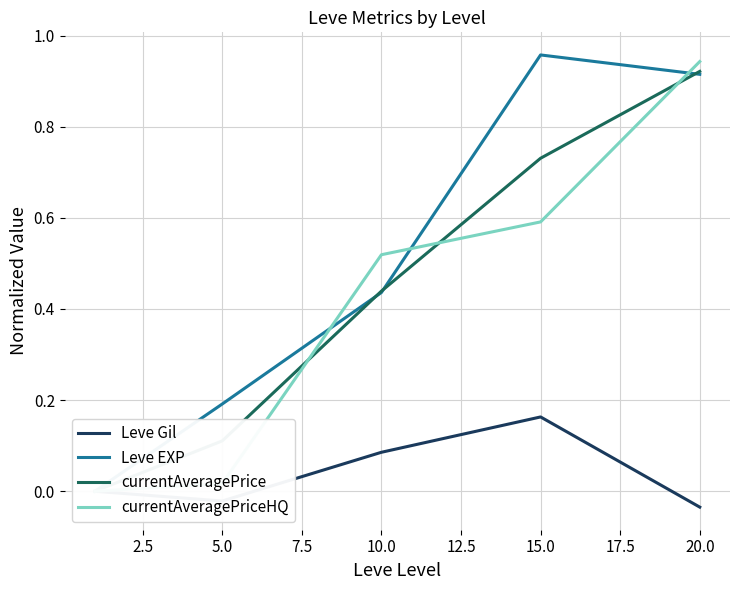

True or false: Leve EXP and Leve Gil cross at least once.

False